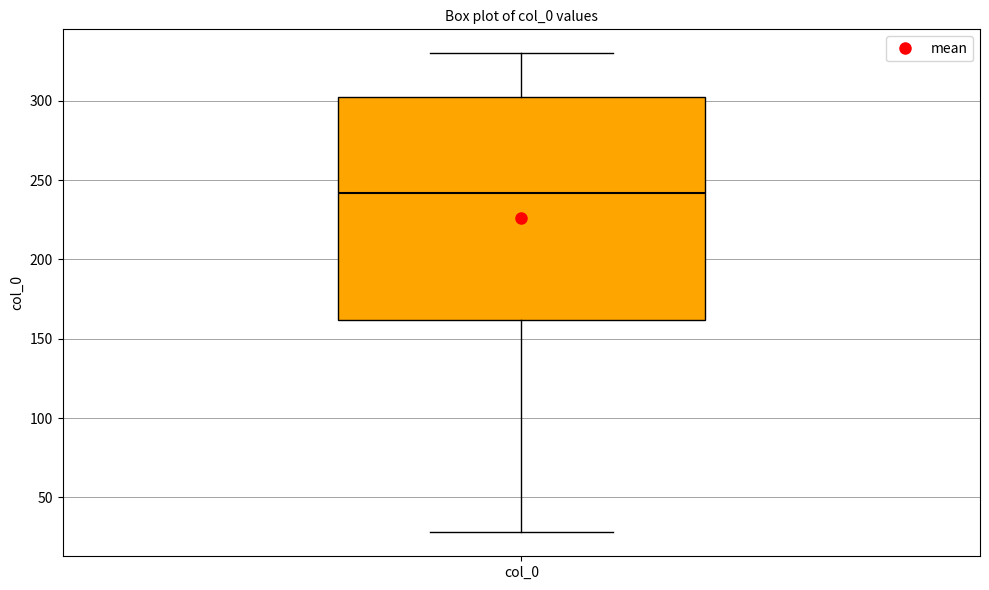

Transcribe this box plot: give where the median line is, the range the box spans, and where the two whiskers end, as read against the y-axis. The values are not printed on the chart, so give them approximately, as read against the axis.

median 240, box 160 to 305, whiskers 30 to 330